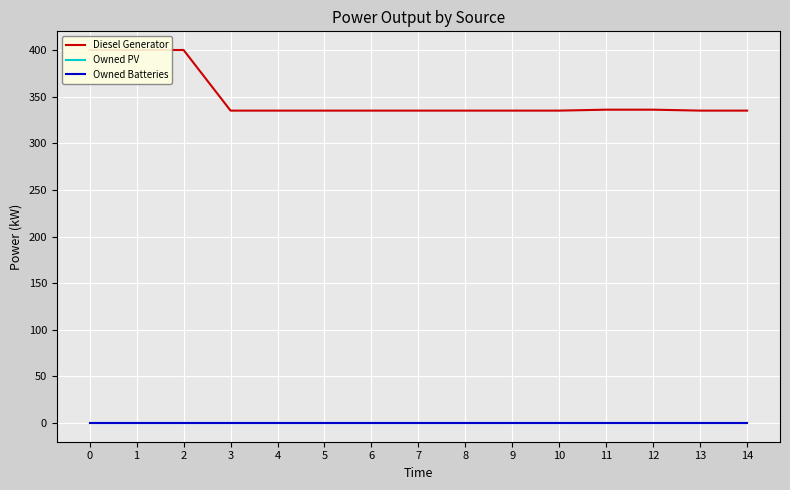

Reading left to right, what are all the values shown in this chart?

Diesel Generator: 400.0	400.0	400.0	335.0	335.0	335.0	335.0	335.0	335.0	335.0	335.0	336.0	336.0	335.0	335.0
Owned PV: 0.0	0.0	0.0	0.0	0.0	0.0	0.0	0.0	0.0	0.0	0.0	0.0	0.0	0.0	0.0
Owned Batteries: 0.0	0.0	0.0	0.0	0.0	0.0	0.0	0.0	0.0	0.0	0.0	0.0	0.0	0.0	0.0